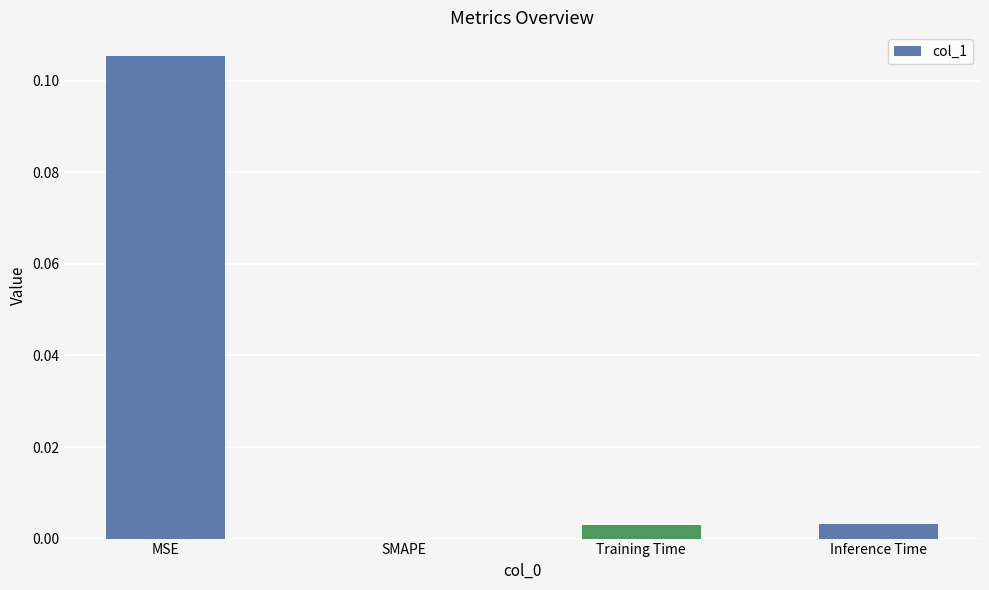

True or false: the data shows 0.1 at SMAPE.

False